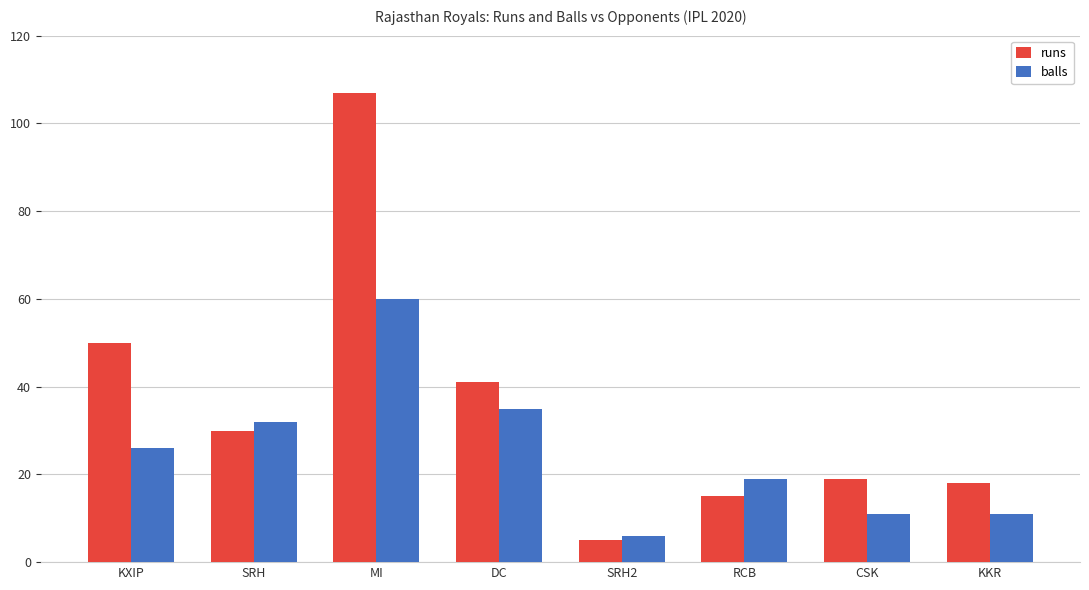

What is the total value across all series at KXIP?

76